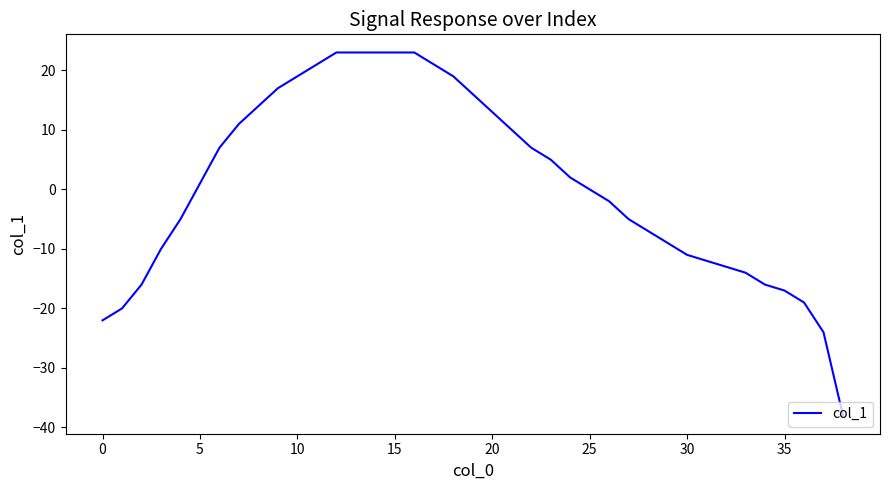

What is the maximum value shown in the chart?

23